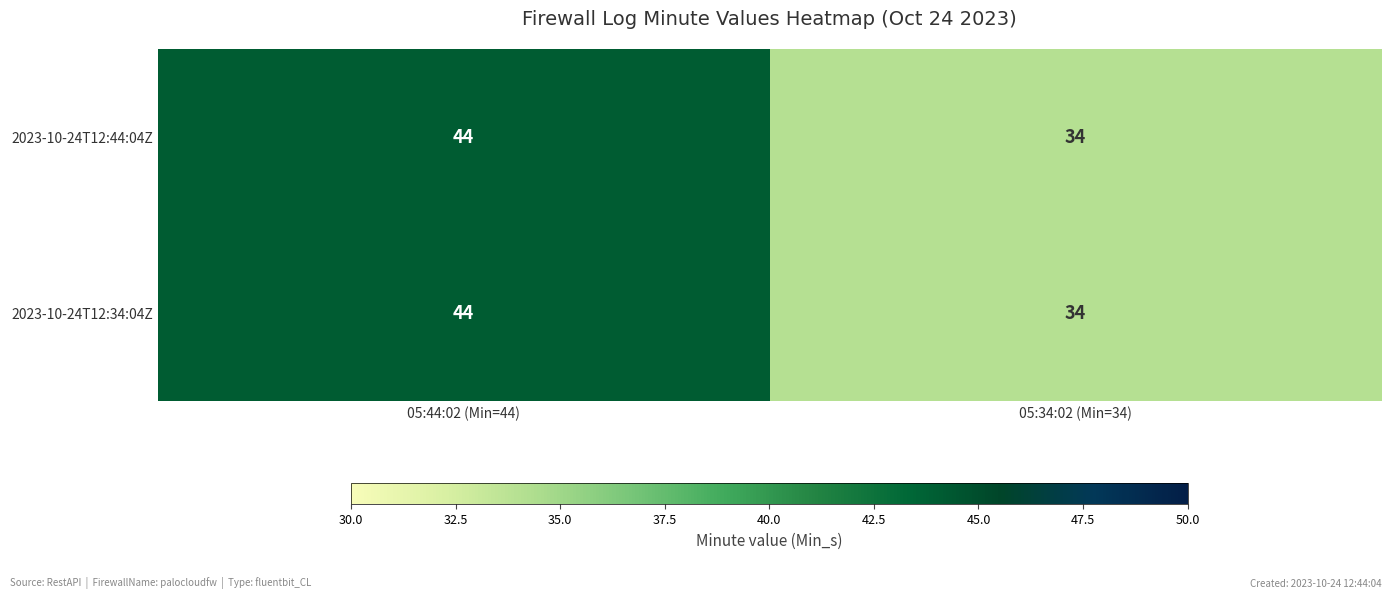

What is the total value across all series at 05:44:02 (Min=44)?

88